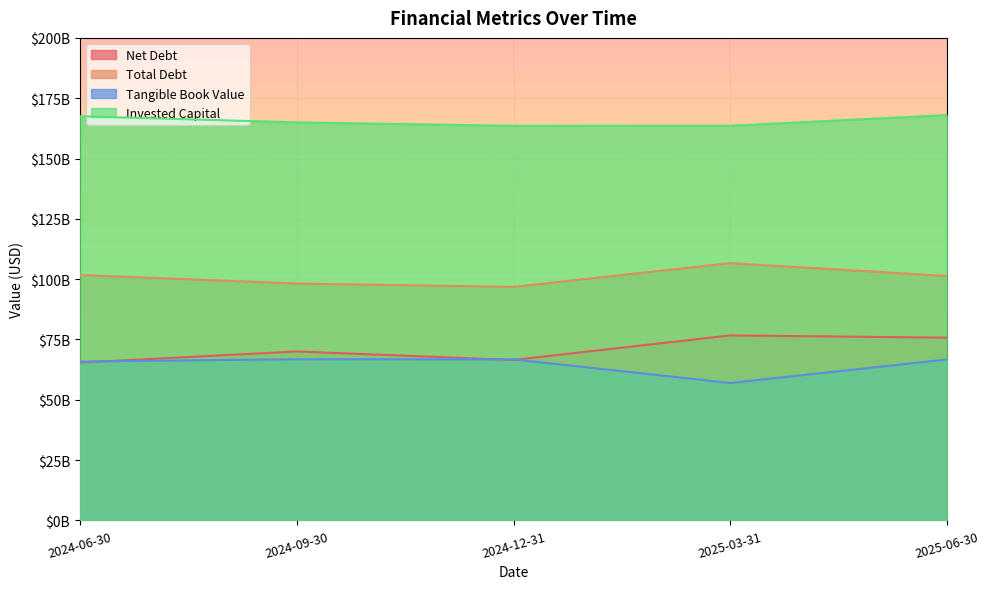

Rank the categories by Invested Capital value from lowest to highest.

2024-12-31, 2025-03-31, 2024-09-30, 2024-06-30, 2025-06-30